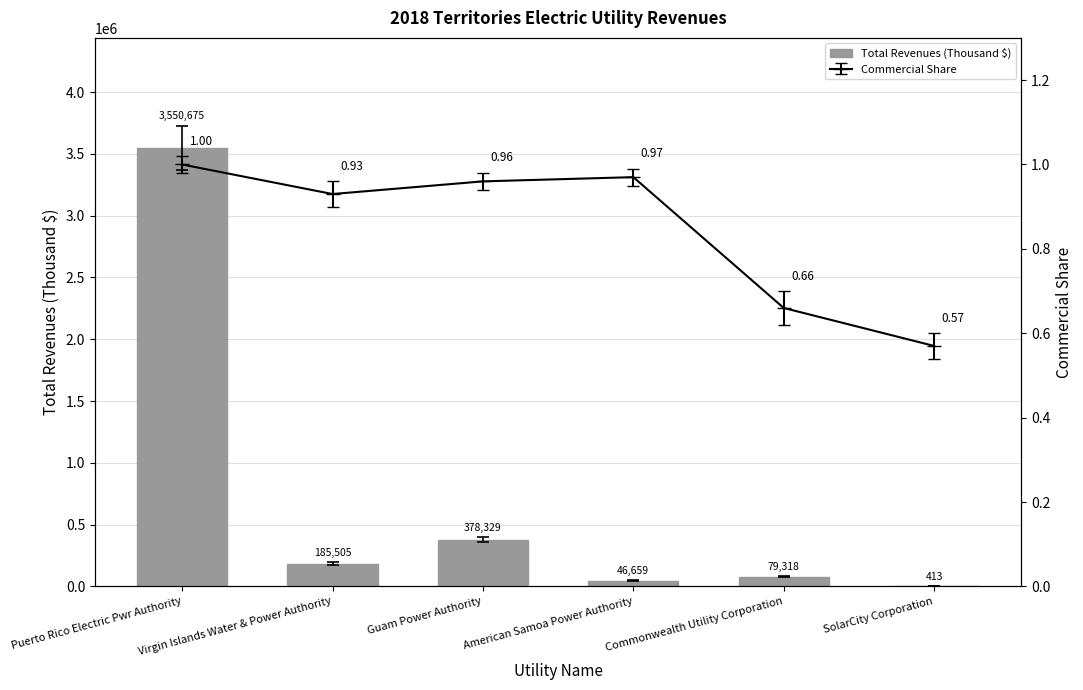

Reading left to right, transcribe all the data shown in this chart.

3550675.0	185505.3	378328.9	46658.7	79318.2	413.3